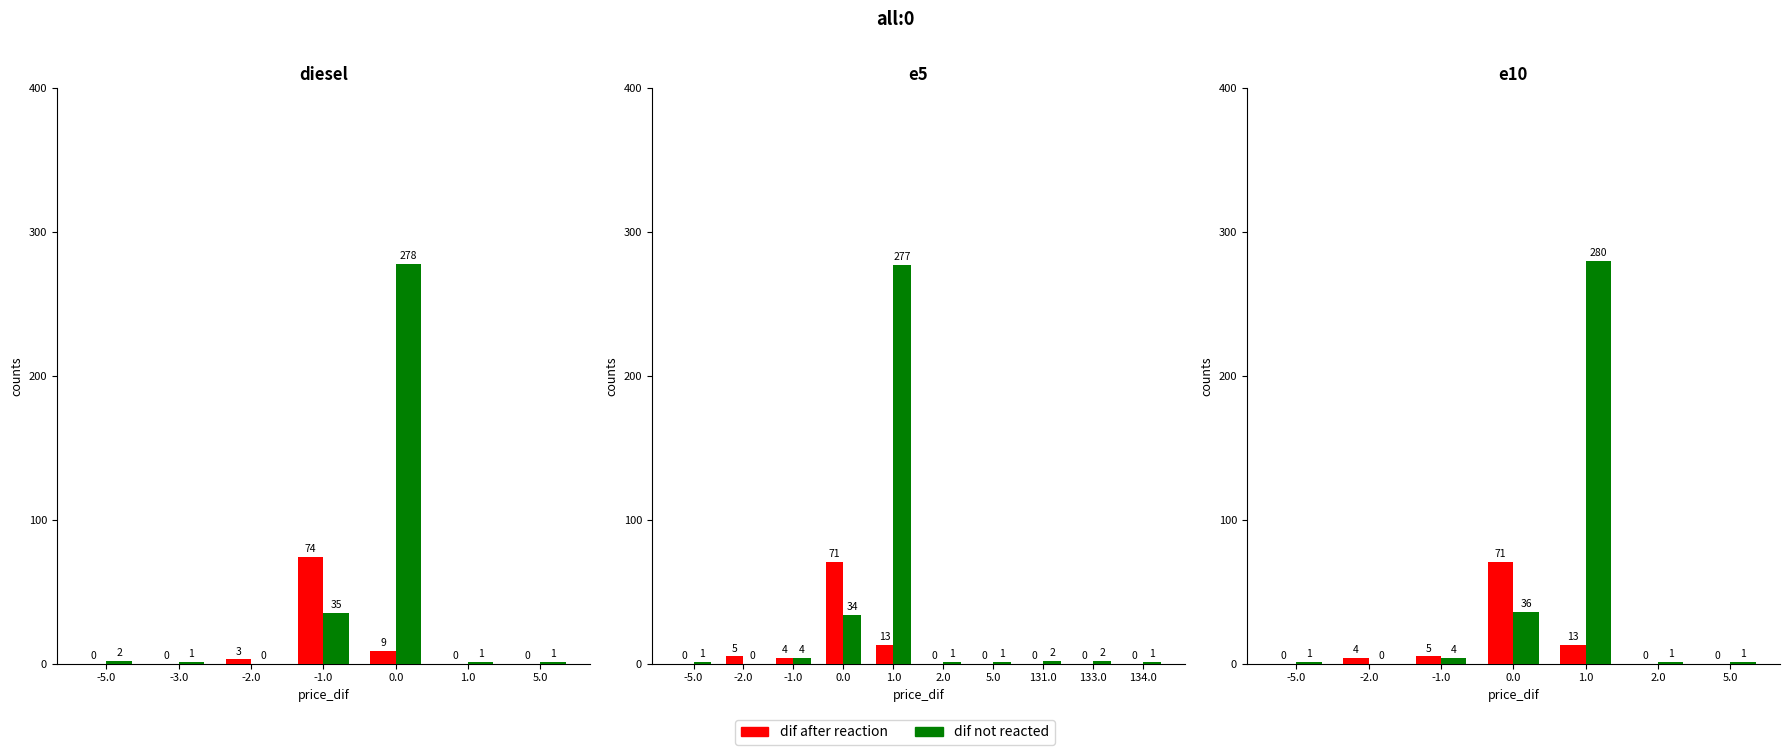

How many categories are shown in the chart?

7